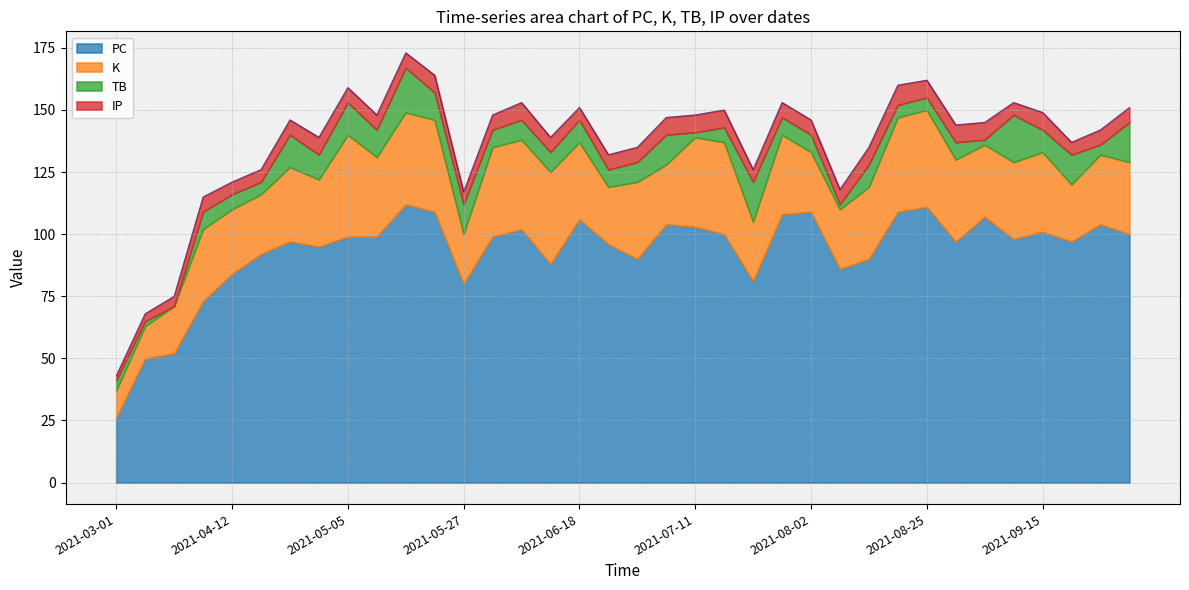

Reading right to left, list all the values displayed in this chart.

PC: 100	104	97	101	98	107	97	111	109	90	86	109	108	81	100	103	104	90	96	106	88	102	99	80	109	112	99	99	95	97	92	84	73	52	50	26
K: 29	28	23	32	31	29	33	39	38	29	24	24	32	24	37	36	24	31	23	31	37	36	36	20	37	37	32	41	27	30	24	26	29	19	13	11
TB: 16	4	12	9	19	2	7	5	5	9	2	7	7	16	6	2	12	8	7	9	8	8	7	12	11	18	11	13	10	13	5	6	7	0	2	4
IP: 6	6	5	7	5	7	7	7	8	7	6	6	6	5	7	7	7	6	6	5	6	7	6	5	7	6	6	6	7	6	5	5	6	4	3	2